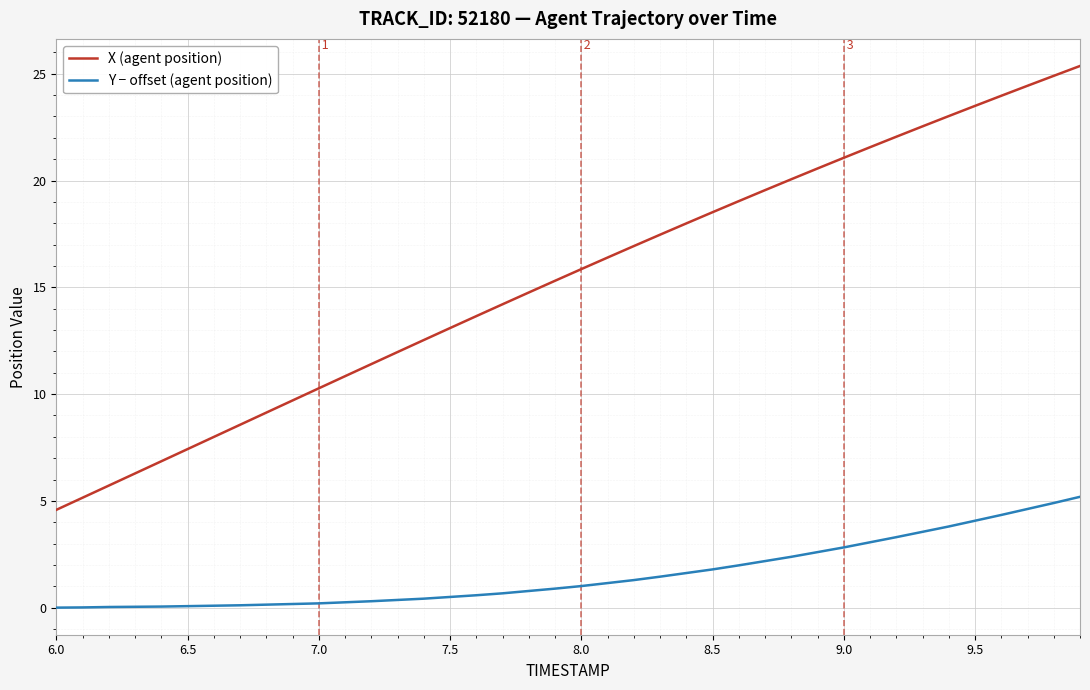

Rank the series by their average value, from lowest to highest.

Y − offset (agent position), X (agent position)